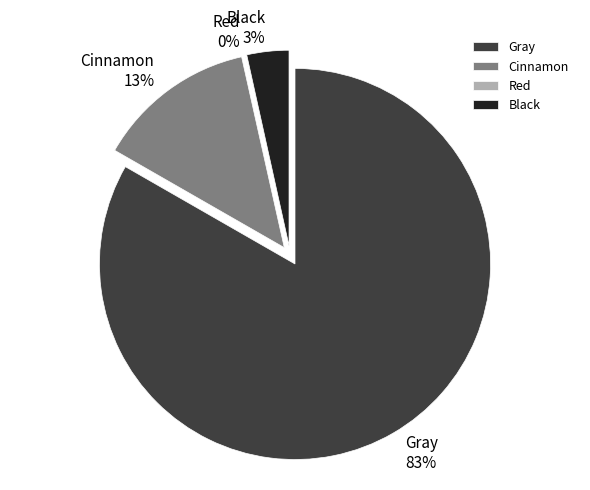

Does any single category account for the majority?

Yes